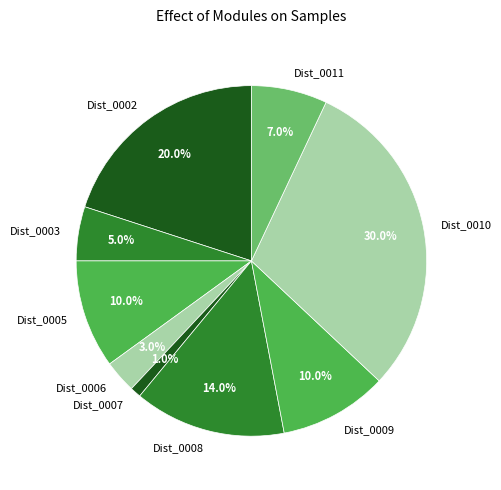

The Dist_0005 slice represents 5% of the pie. True or false?

False